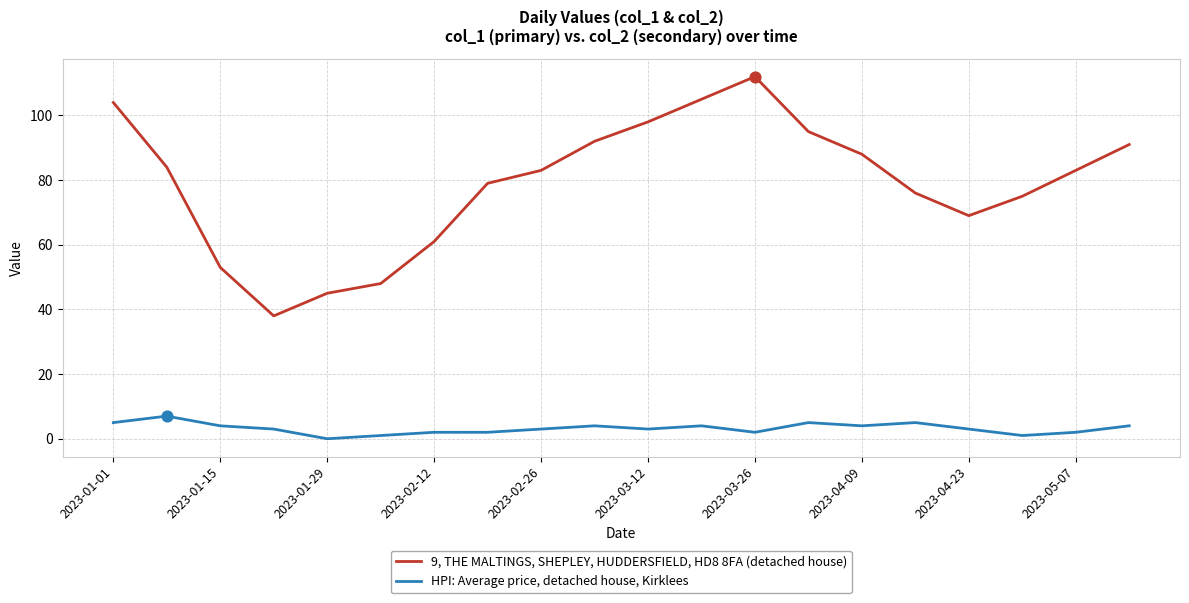

Which series has the largest total across all categories?

9, THE MALTINGS, SHEPLEY, HUDDERSFIELD, HD8 8FA (detached house)